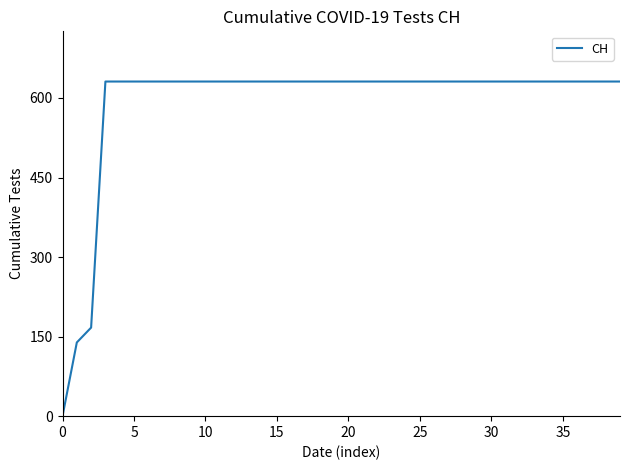

What is the maximum value shown in the chart?

631